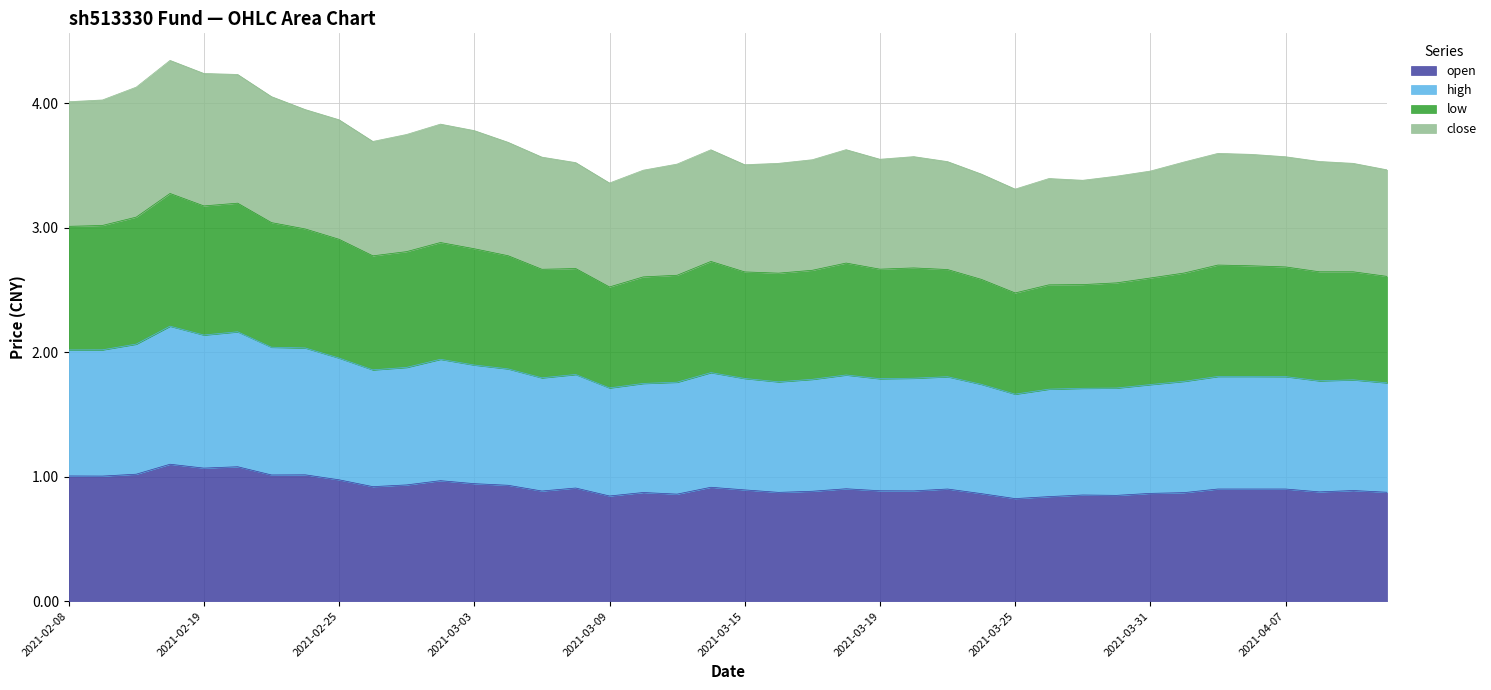

What is the maximum value for open?

1.1